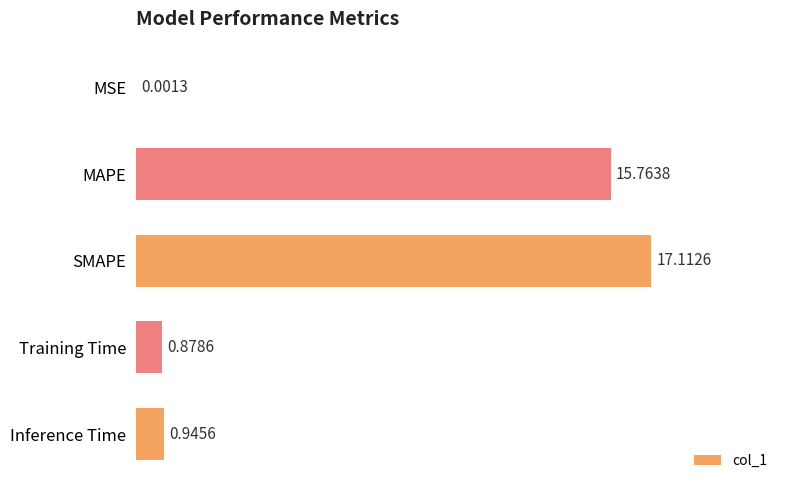

Which category has the highest value across all series?

SMAPE